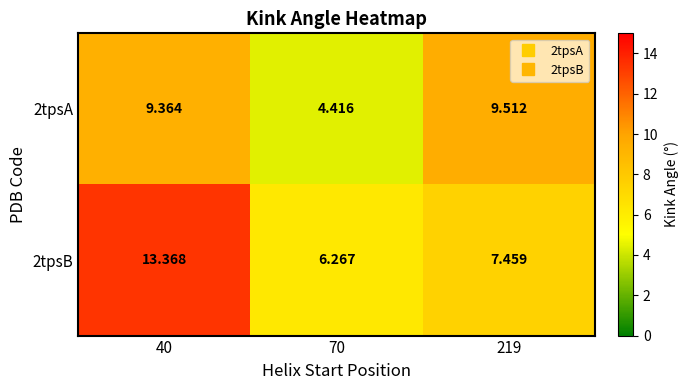

Which series has the largest total across all categories?

2tpsB